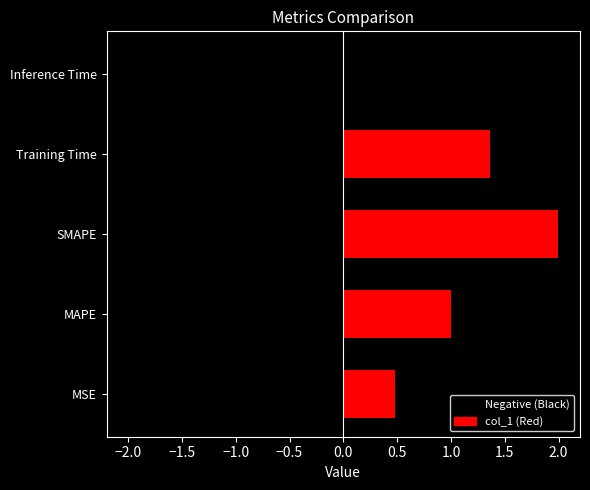

Reading right to left, list all the values displayed in this chart.

0.0	1.4	2.0	1.0	0.5